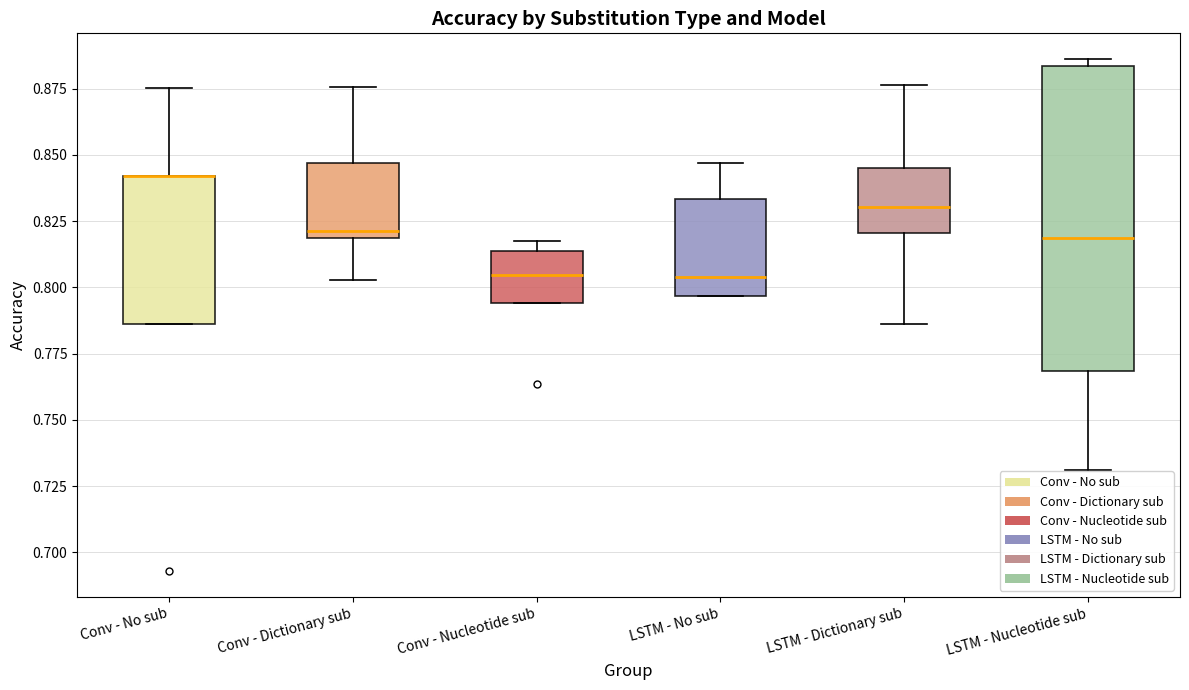

Comparing the boxes themselves (not the whiskers), which one is the tallest?

LSTM - Nucleotide sub